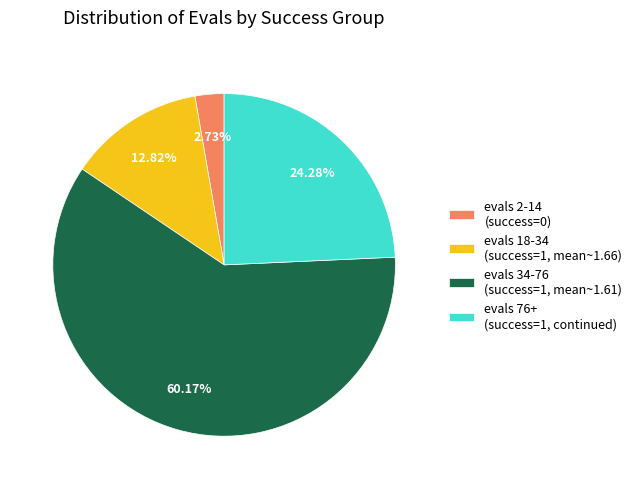

Between evals 2-14 (success=0) and evals 76+ (success=1, continued), which is larger?

evals 76+ (success=1, continued)